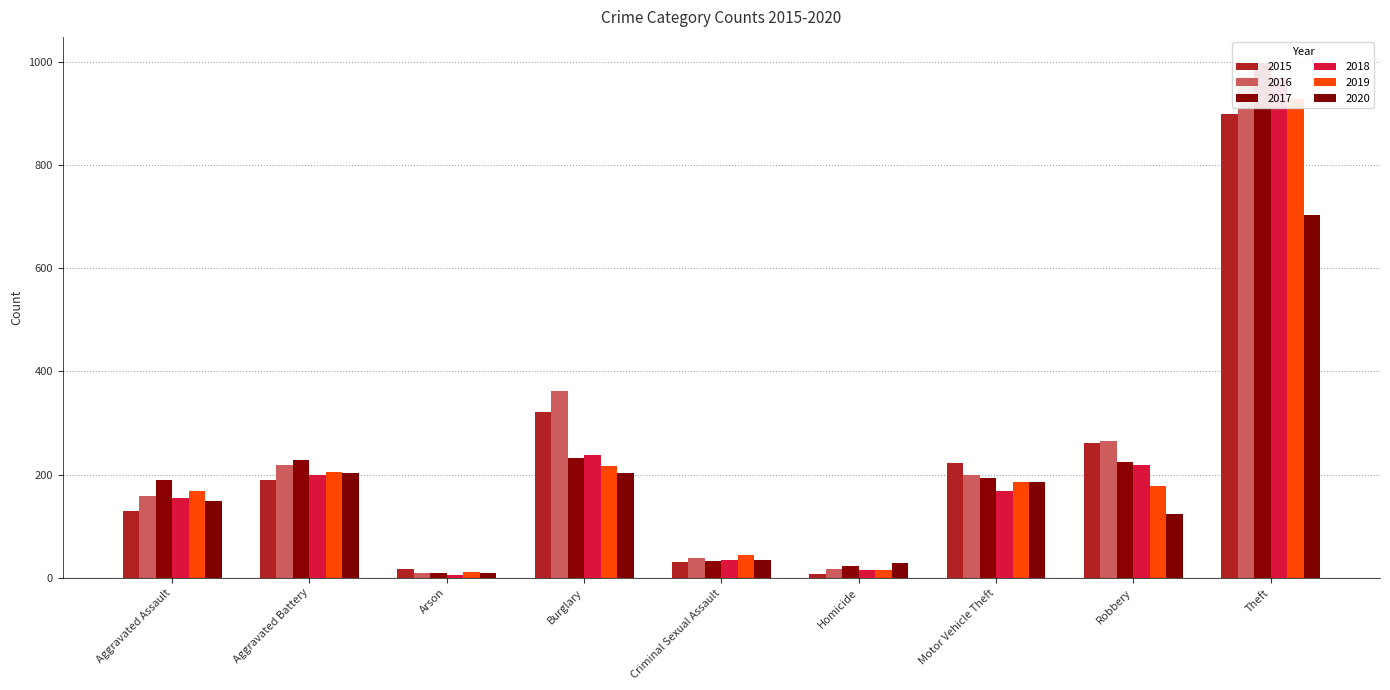

Rank the series by their maximum value, from highest to lowest.

2017, 2016, 2018, 2019, 2015, 2020